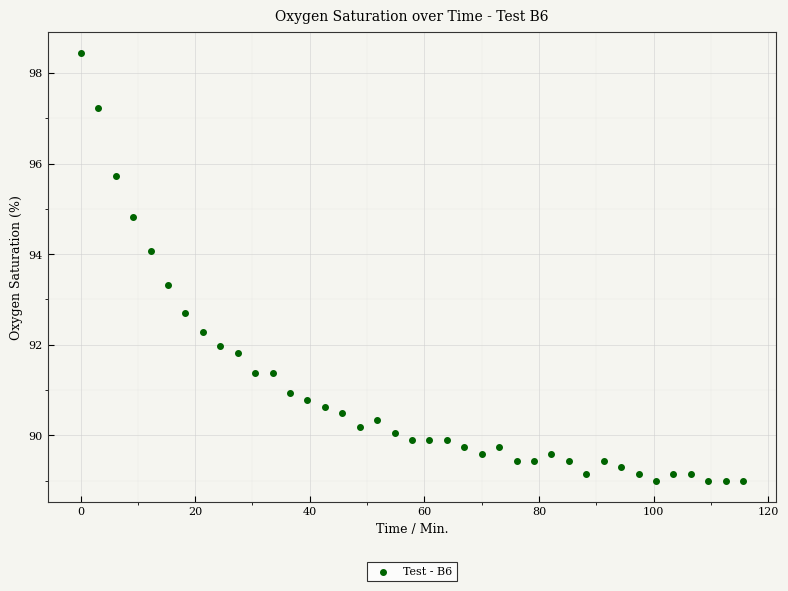

What is the range of X values (max minus min)?

115.6